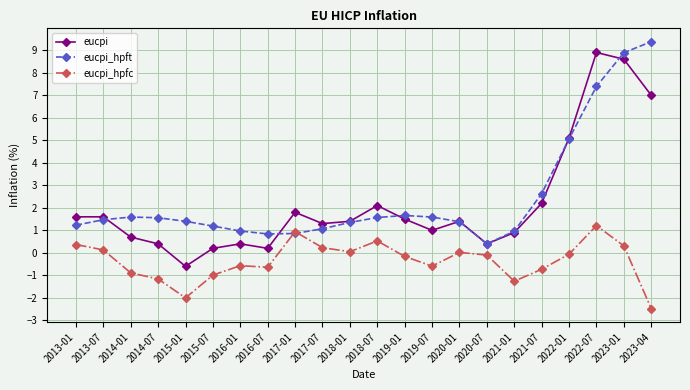

What is the total value across all series at 2018-07?

4.2